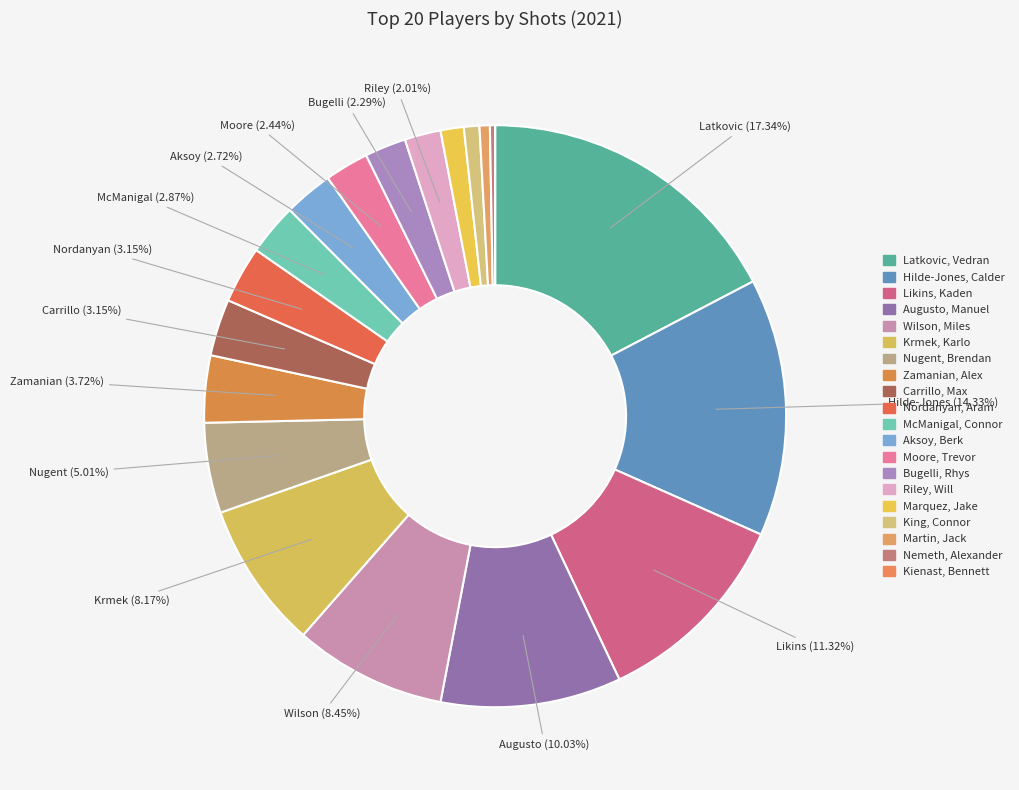

Count the number of slices in the pie.

20